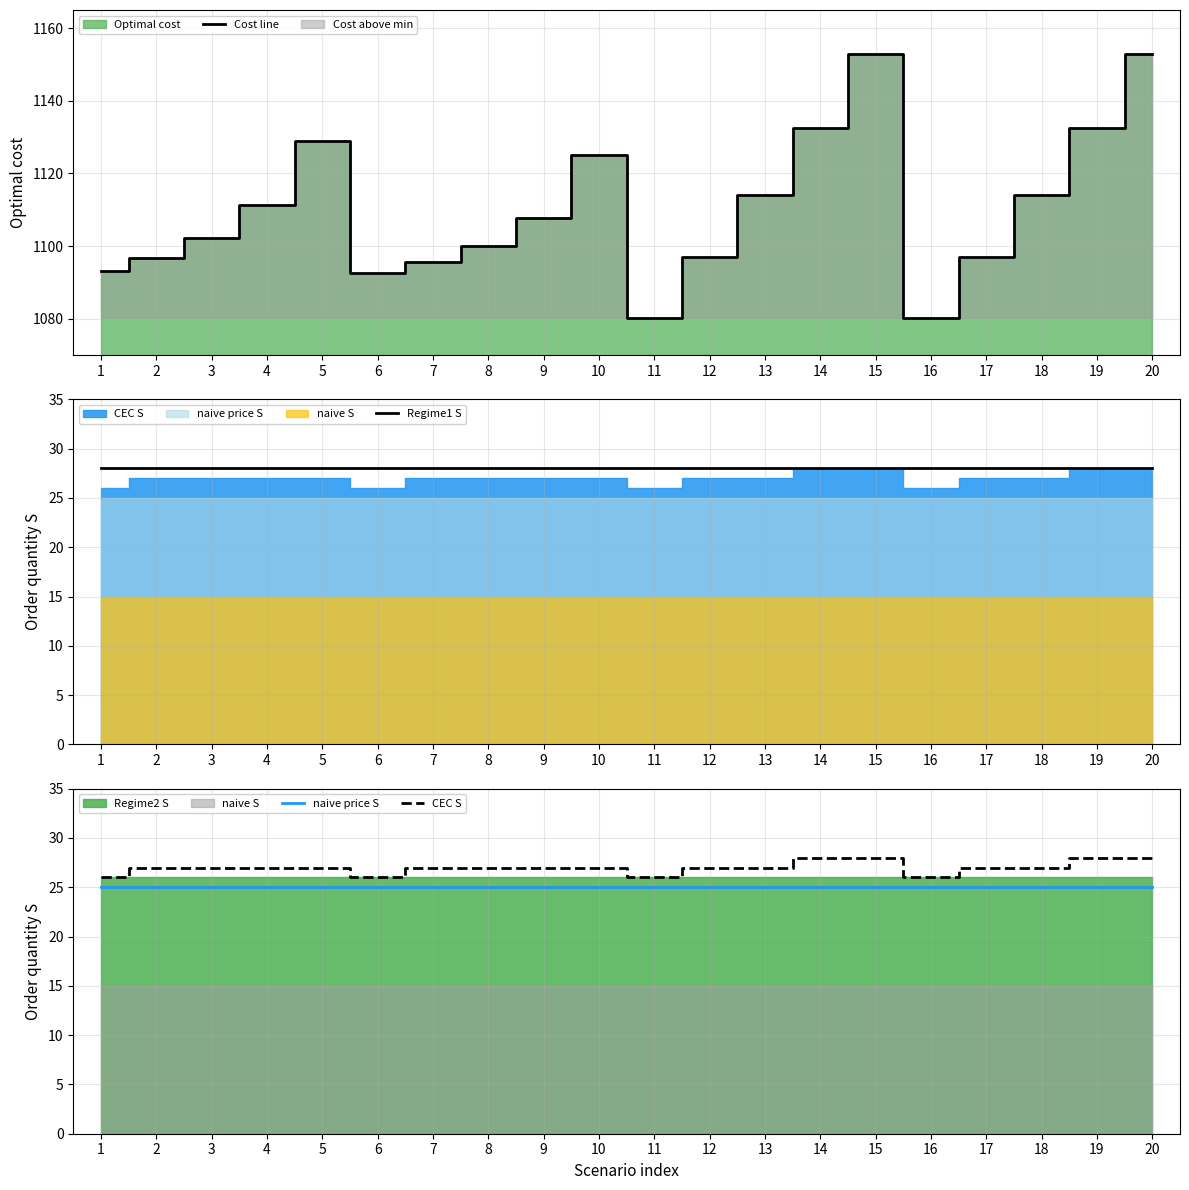

Which series changed the most between 1 and 16?

Cost line